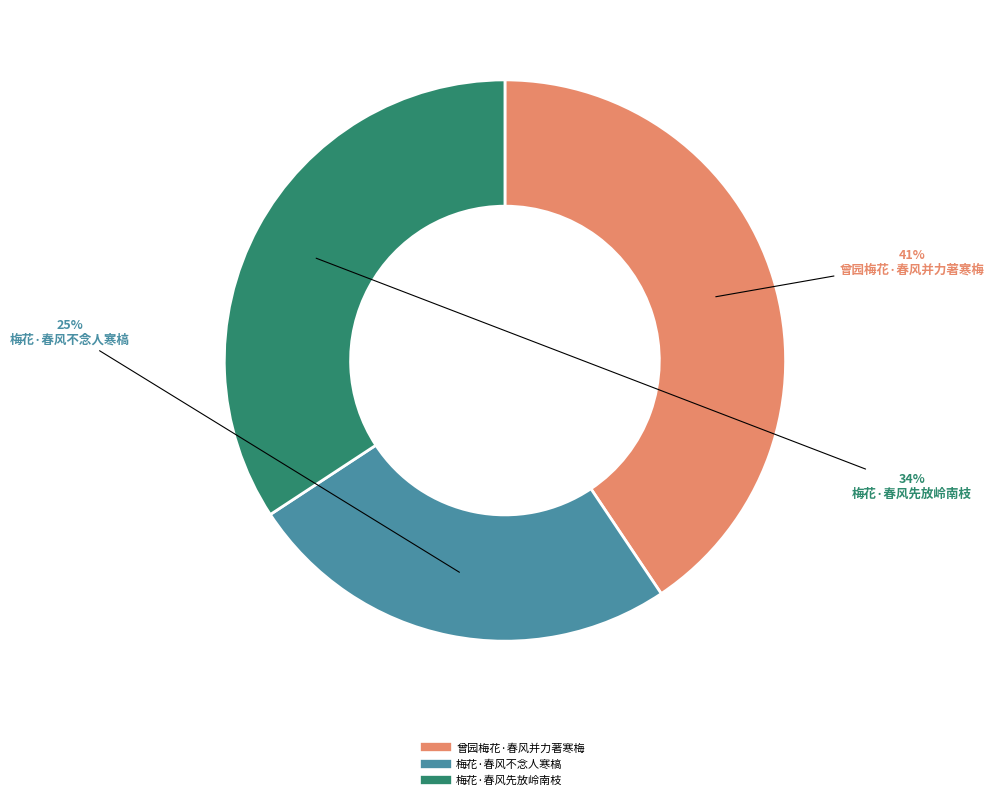

True or false: 曾园梅花·春风并力著寒梅 accounts for 41% of the total.

True